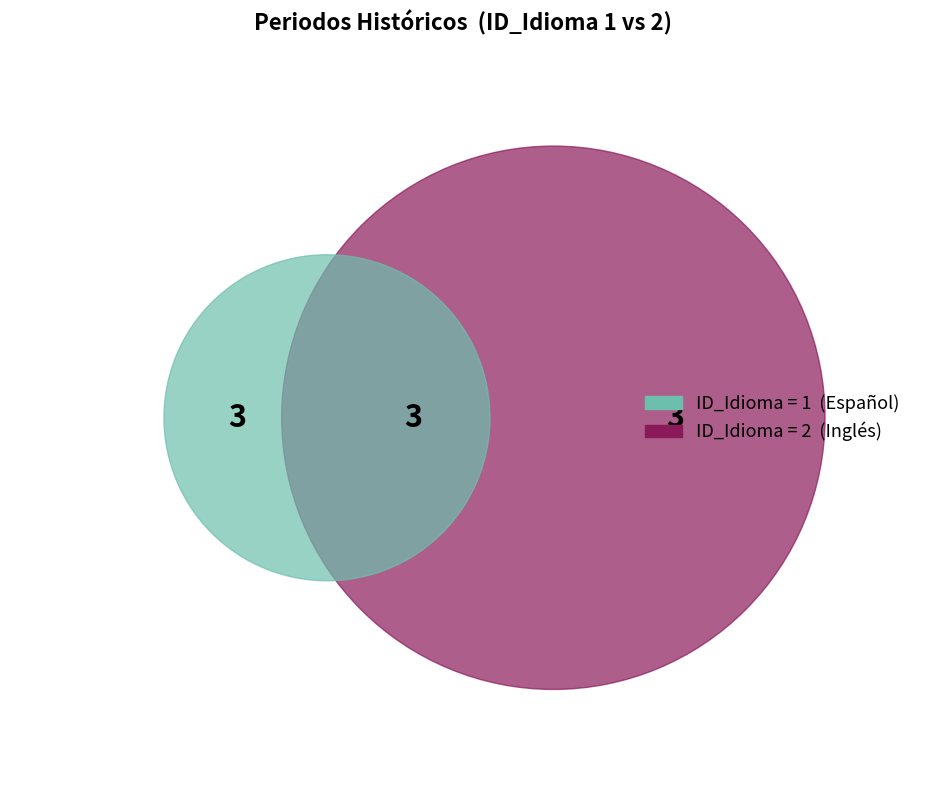

Does Clásico / Classic account for over 50% of the chart?

No